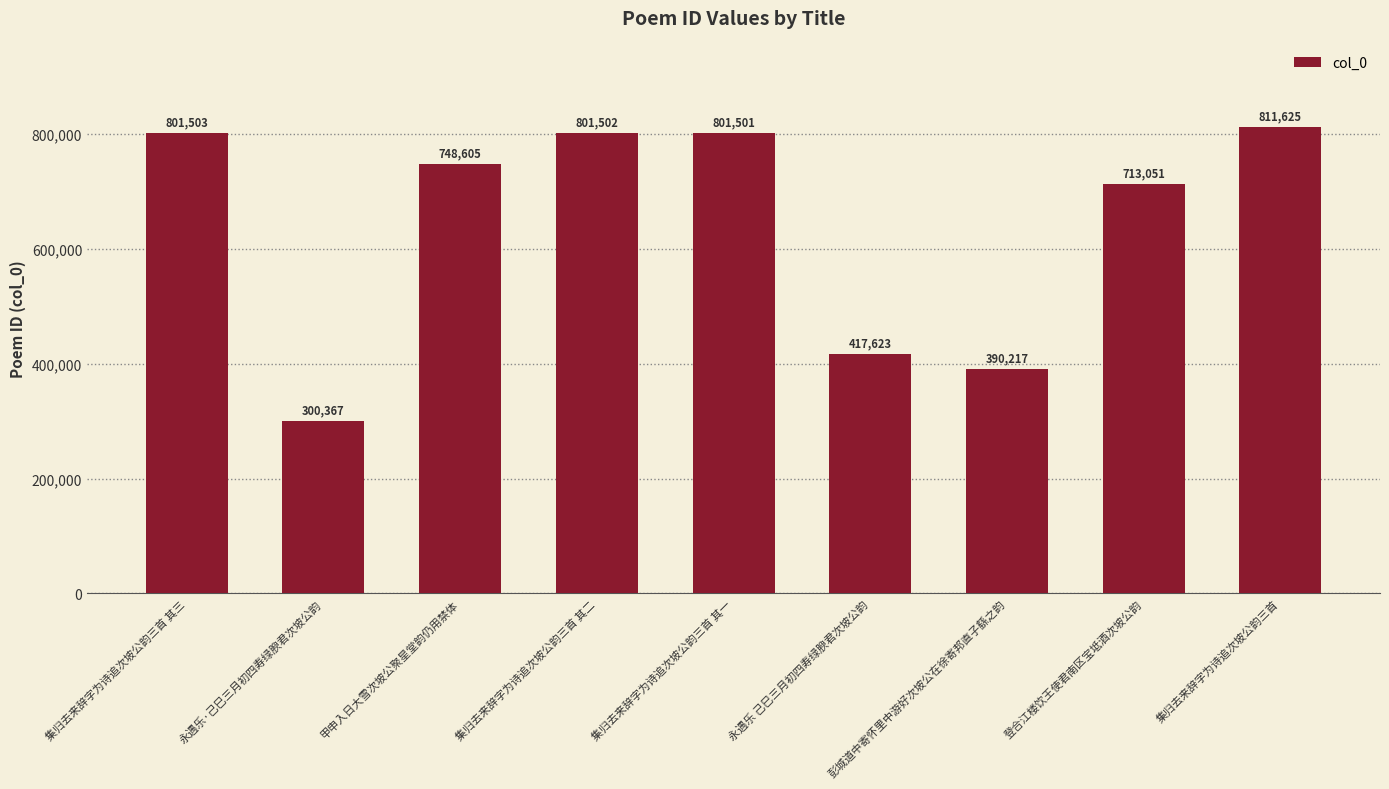

What is the change in value from 甲申入日大雪次坡公聚星堂韵仍用禁体 to 登合江楼饮王使君南区宝坻酒次坡公韵?

-35554